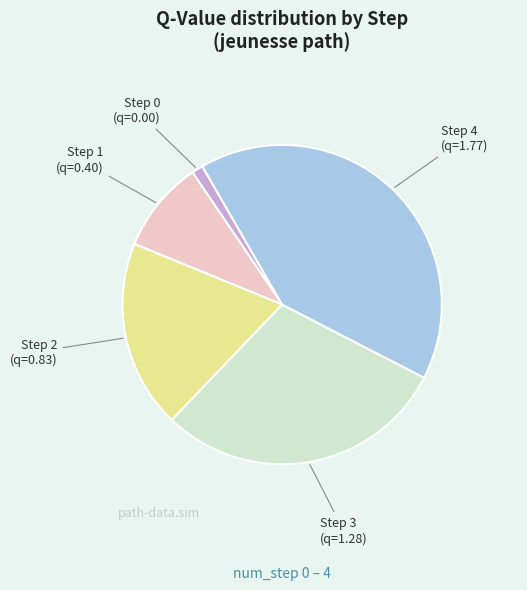

Is there any slice that represents more than half of the pie?

No